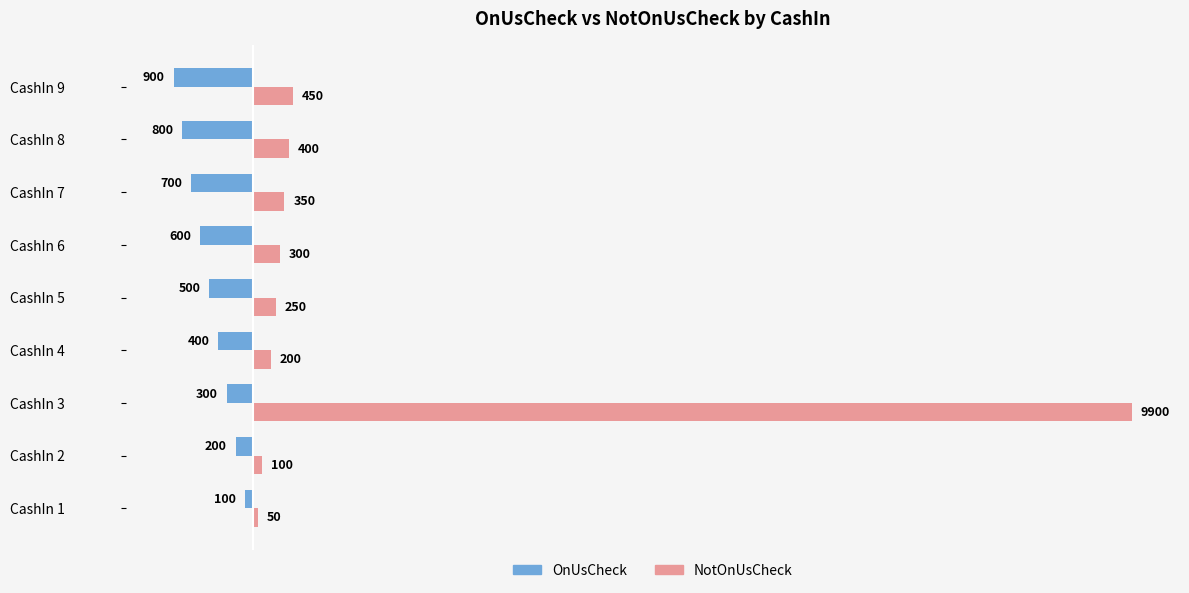

Between CashIn 2 and CashIn 6, which series saw the biggest shift?

OnUsCheck